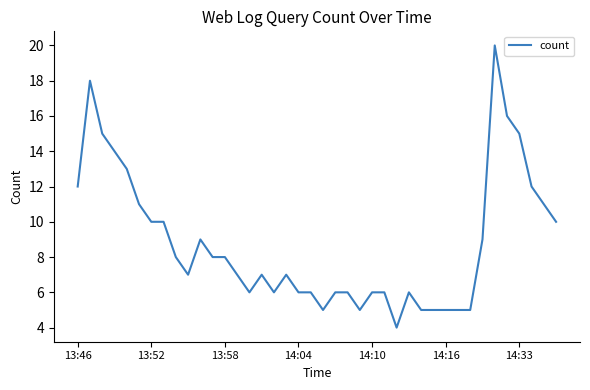

What is the minimum value shown in the chart?

4